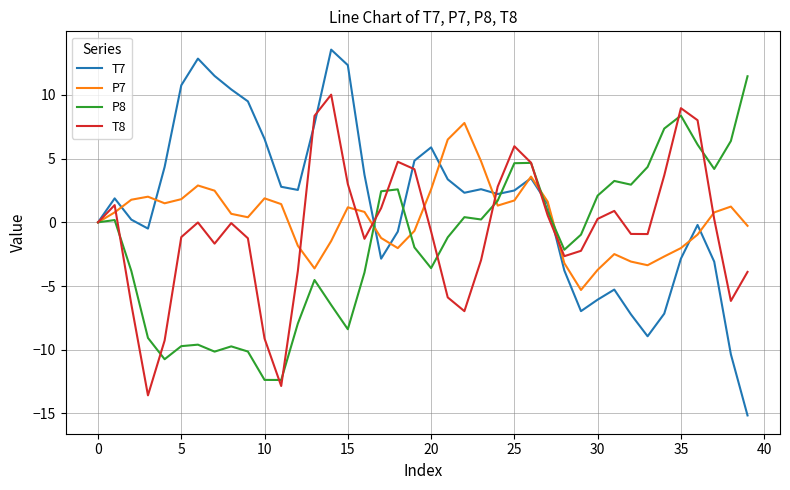

What is the maximum value shown in the chart?

13.6